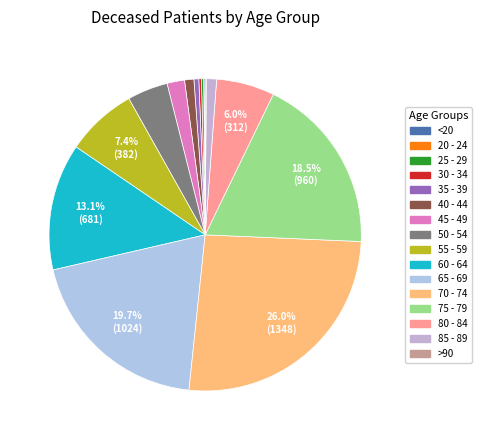

To the nearest percent, what is the average slice percentage?

6%